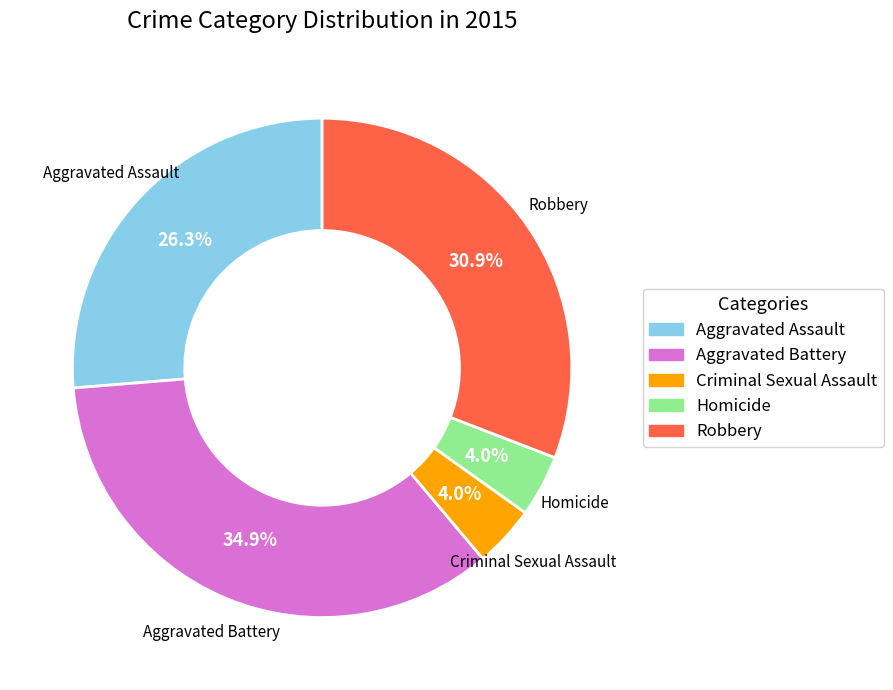

Does any single category account for the majority?

No